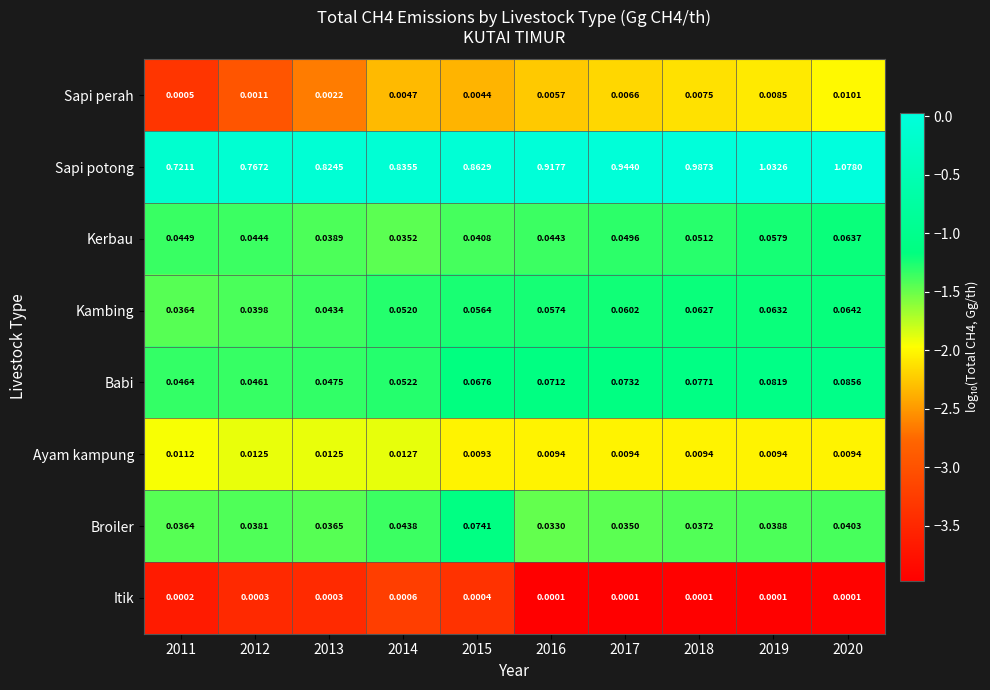

At 2014, list the series in order from smallest to largest.

Itik, Sapi perah, Ayam kampung, Kerbau, Broiler, Kambing, Babi, Sapi potong